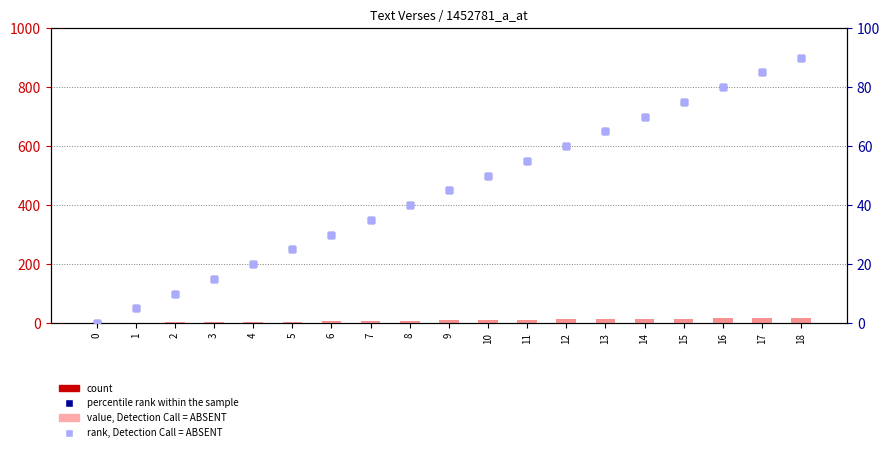

Which series reaches the minimum Y coordinate?

count